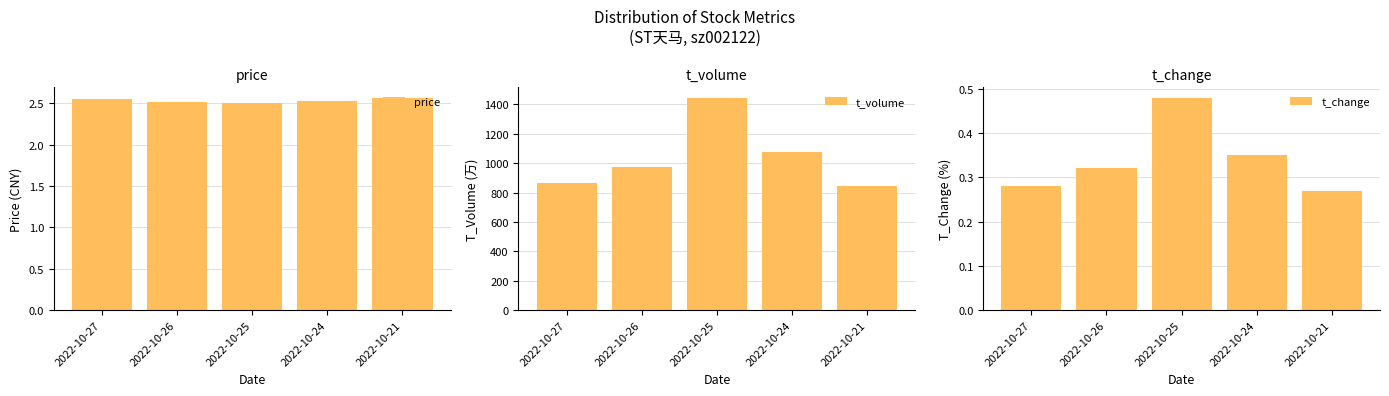

What is the total value across all series at 2022-10-26?

975.8